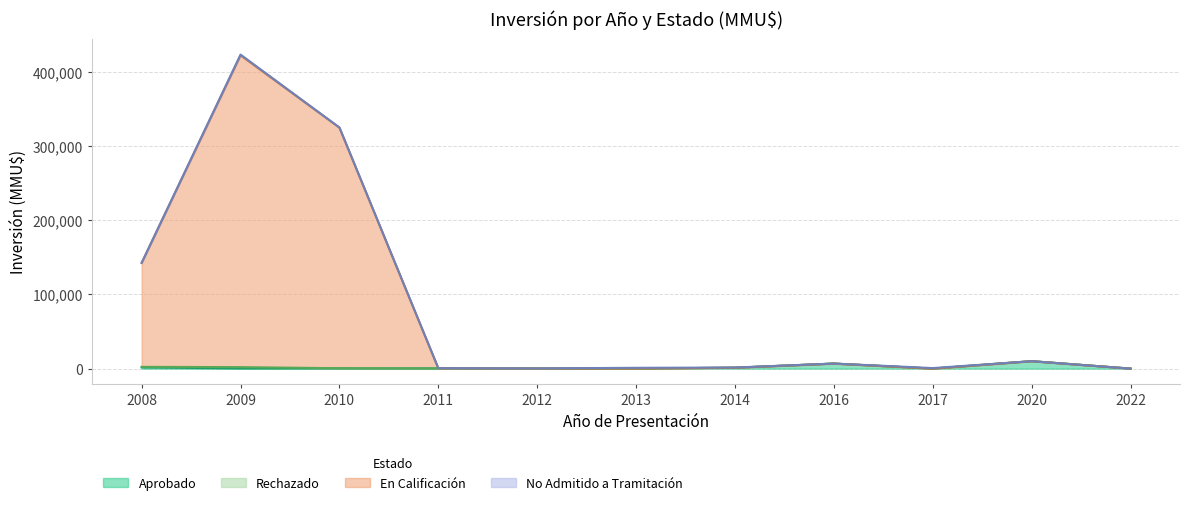

At which category is the sum across all series the highest?

2009